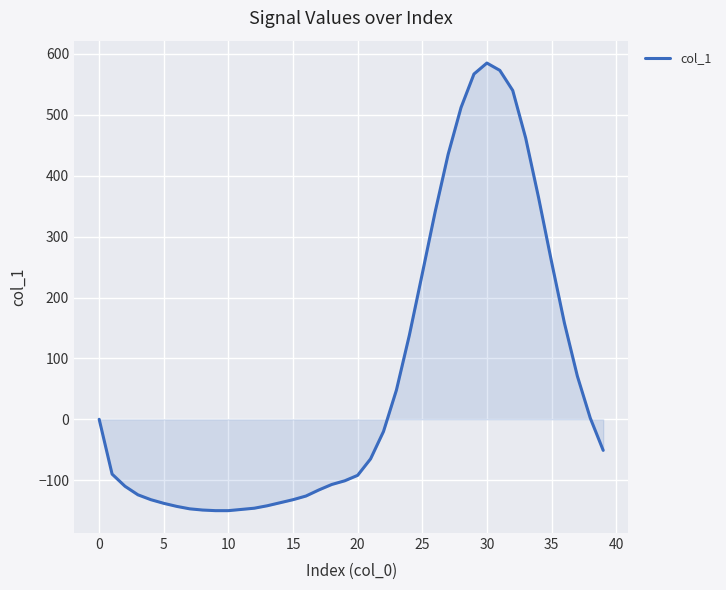

How many categories are shown in the chart?

40